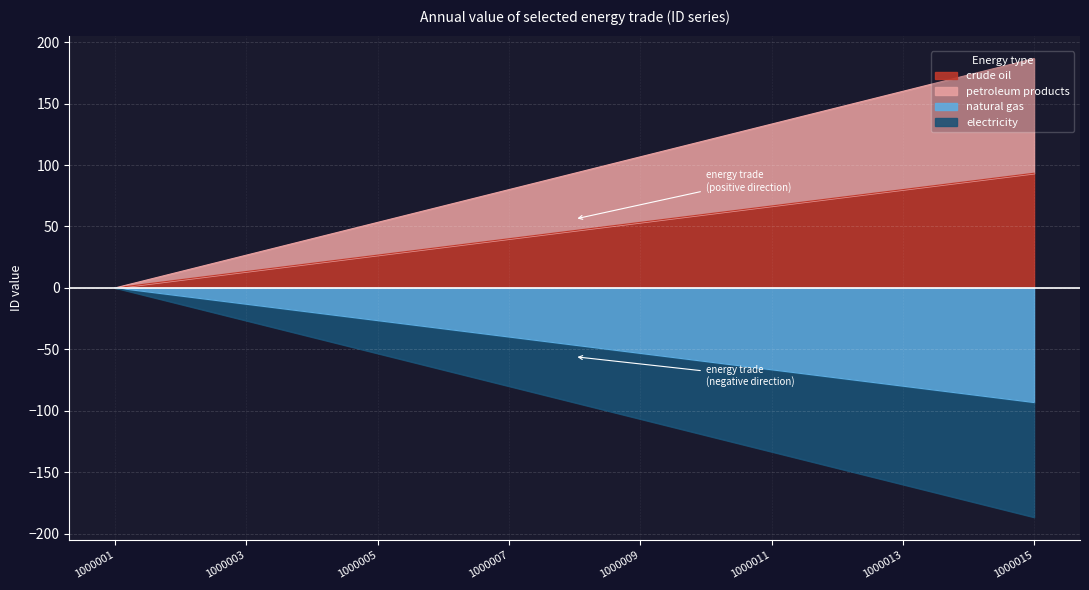

What value does the electricity series have at 1000014?

-173.3